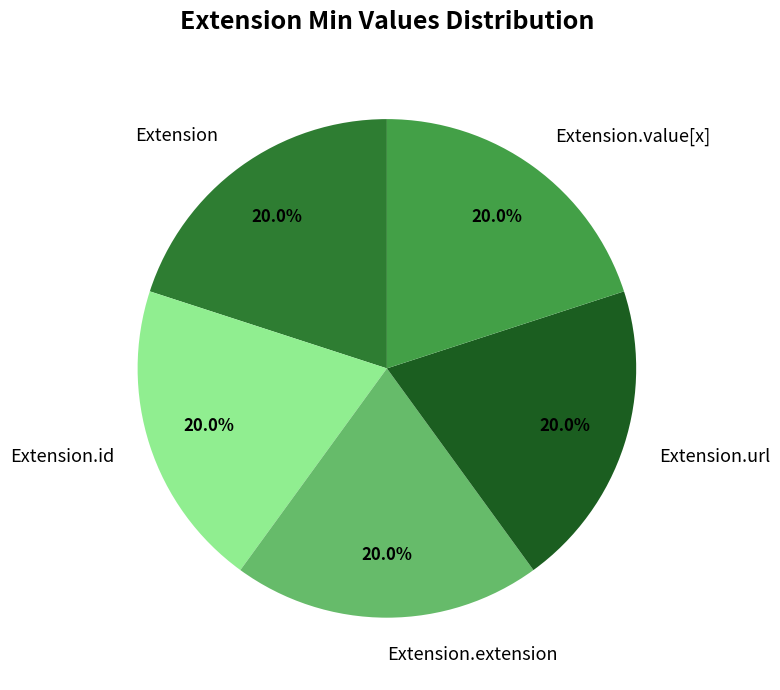

How many slices are in this pie chart?

5